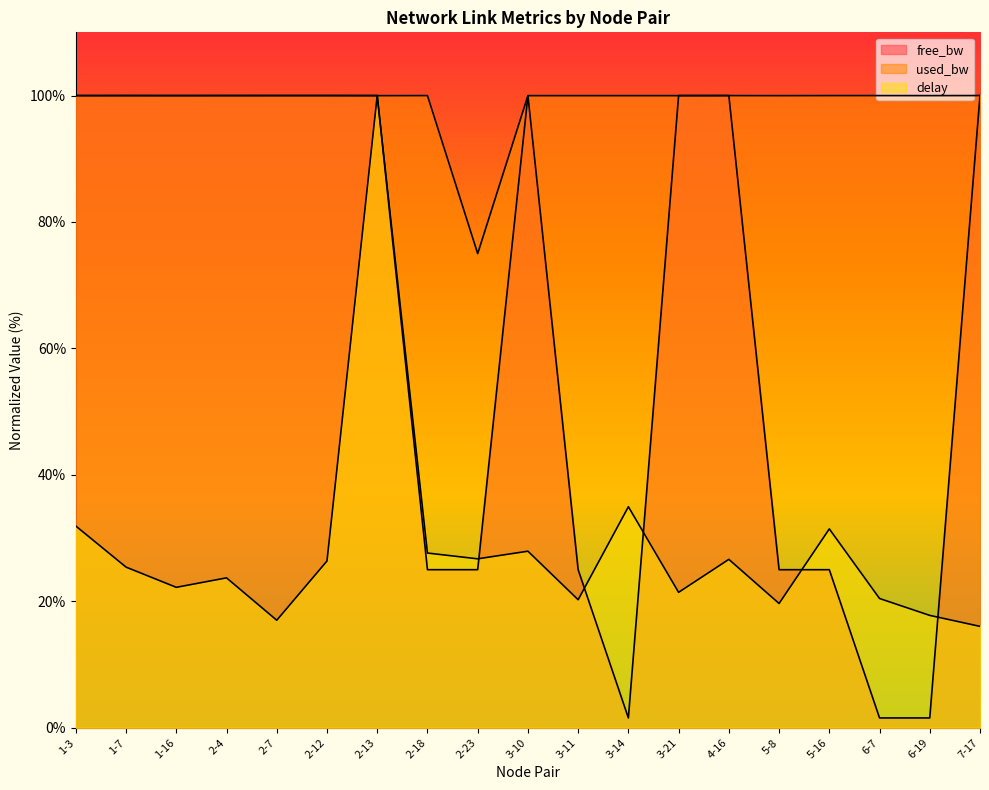

What is the label of the 18th point from the left?

6-19